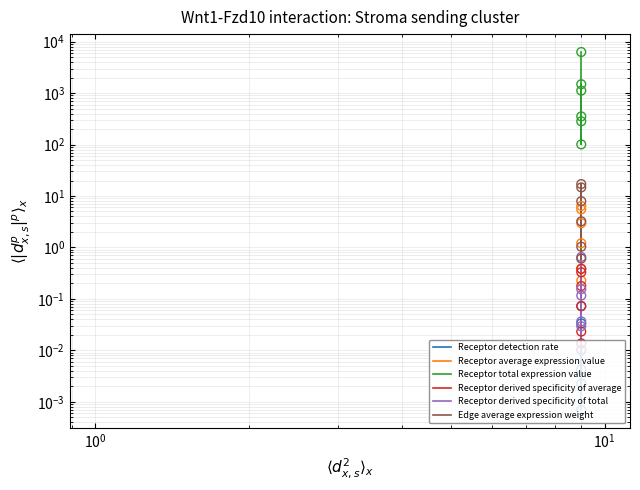

What are all the series names shown in the legend?

Receptor detection rate, Receptor average expression value, Receptor total expression value, Receptor derived specificity of average, Receptor derived specificity of total, Edge average expression weight